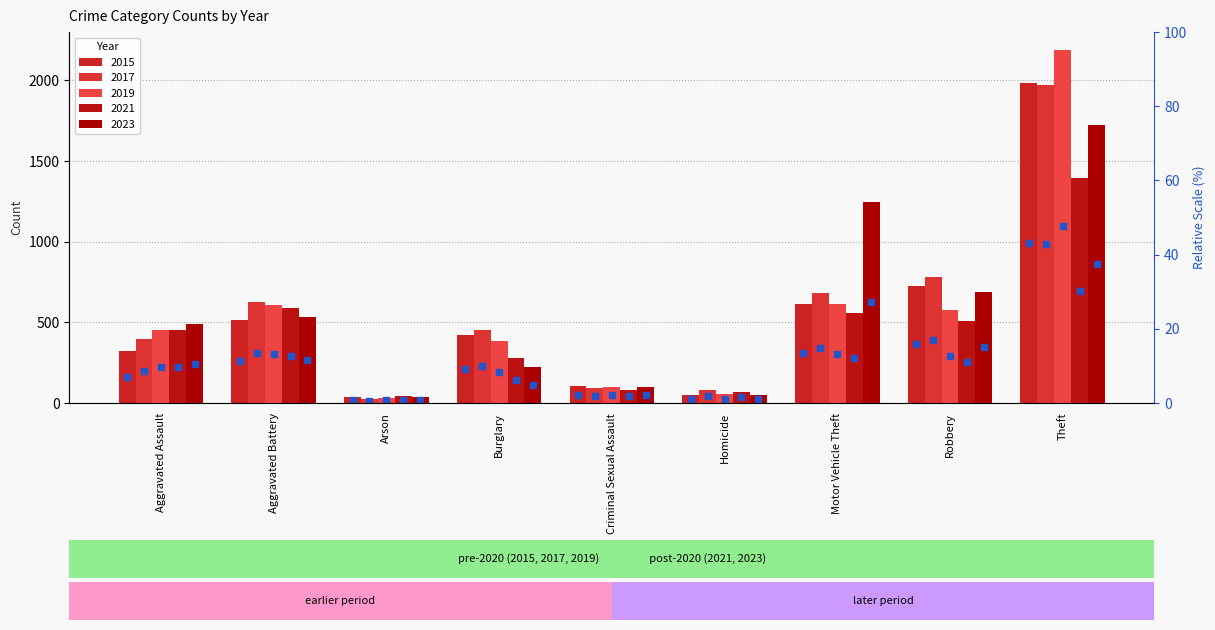

At which category is the sum across all series the highest?

Theft